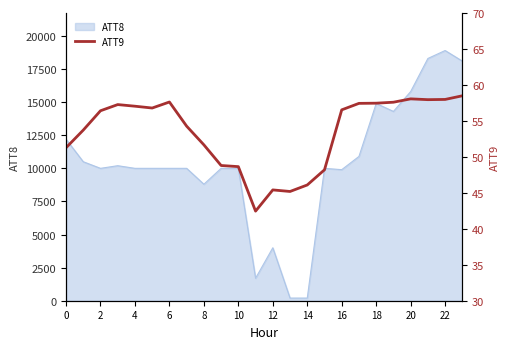

The value of ATT8 at 22 is 6401. True or false?

False